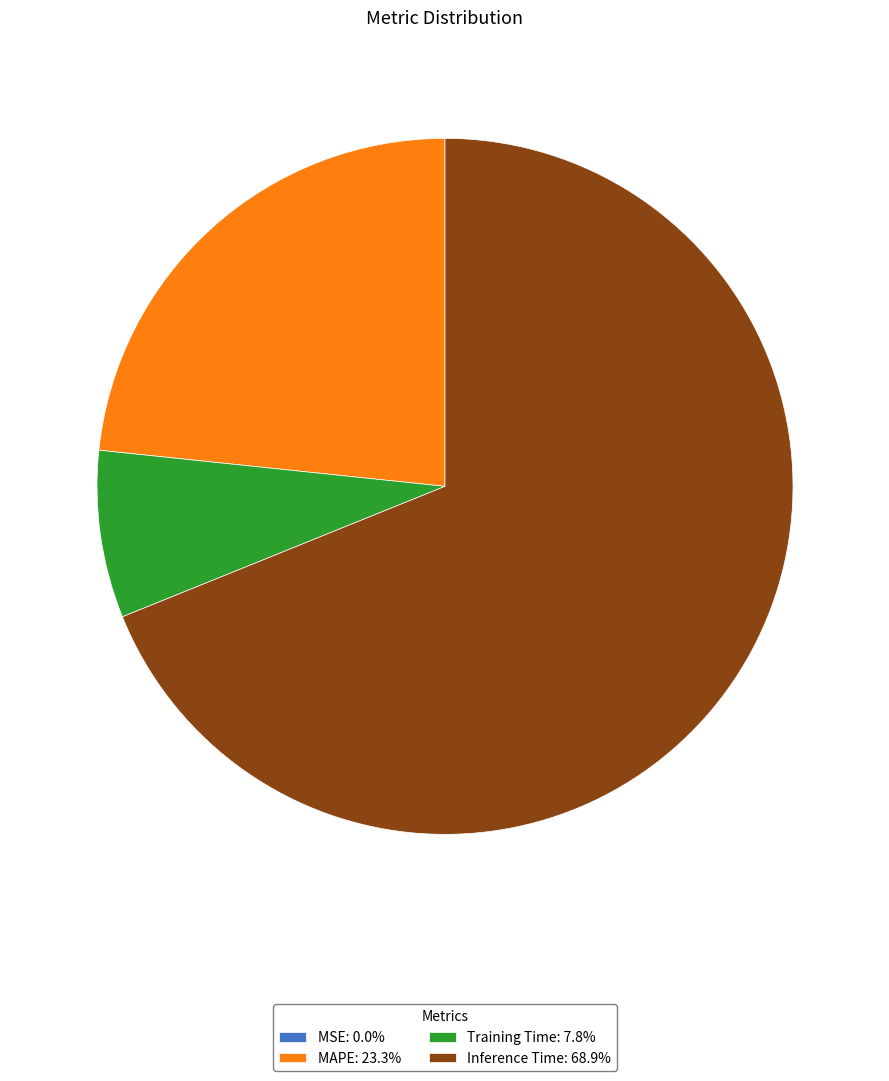

Is there a majority slice in this chart?

Yes